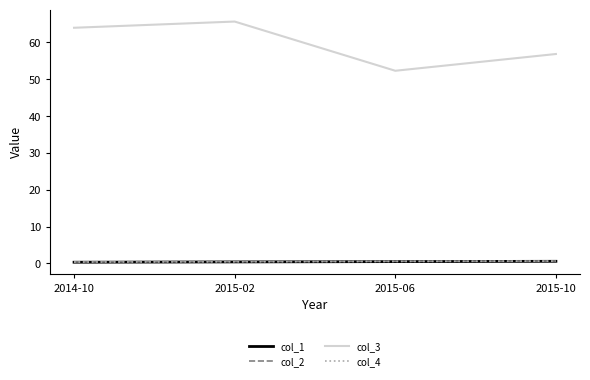

True or false: col_1 and col_2 intersect in this chart.

False